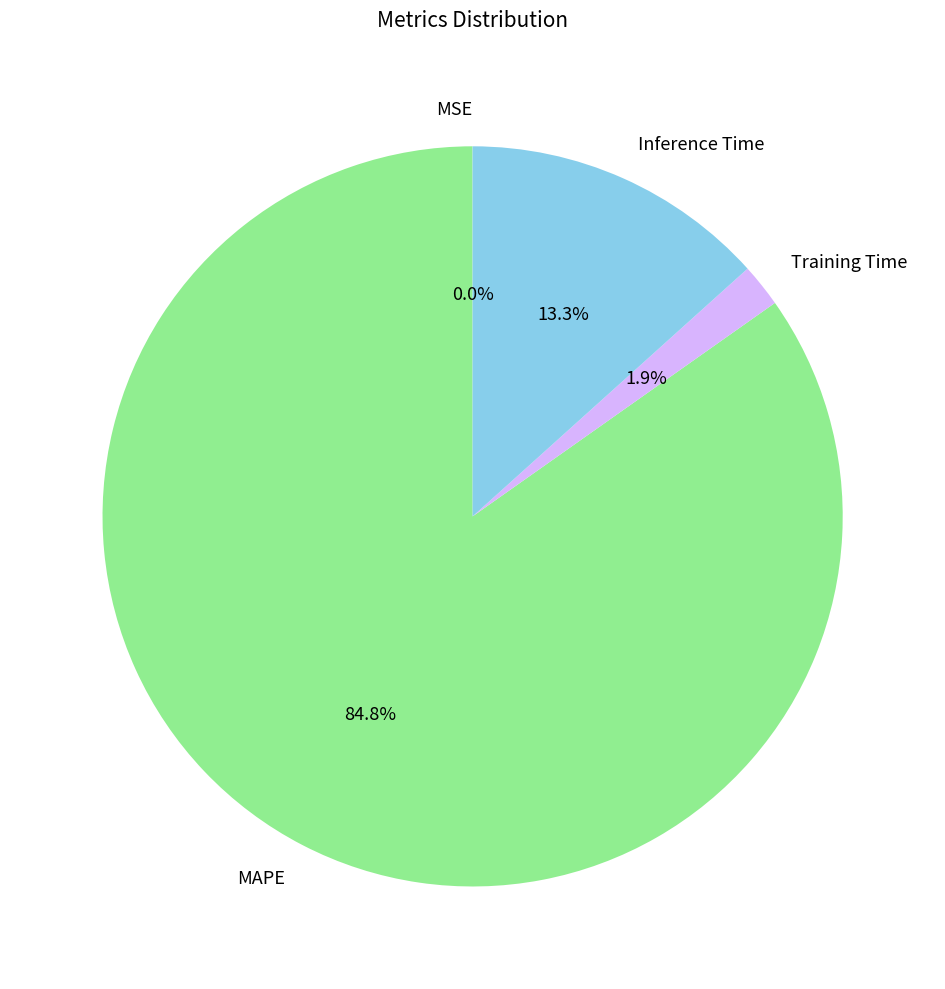

Is it true that Inference Time is 13% of the pie?

True